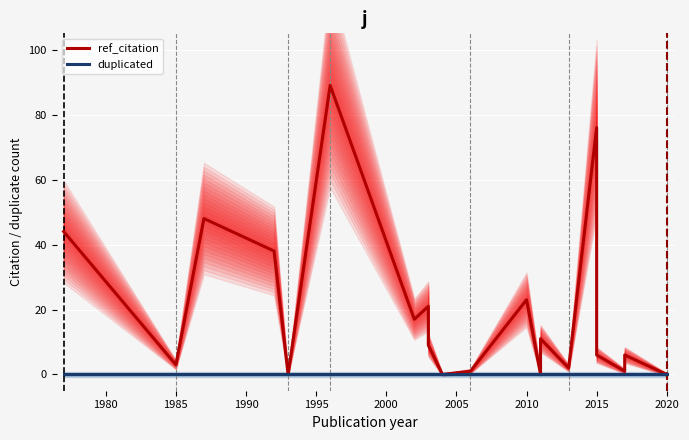

What is the value of the ref_citation point at the 6th from the left?

89